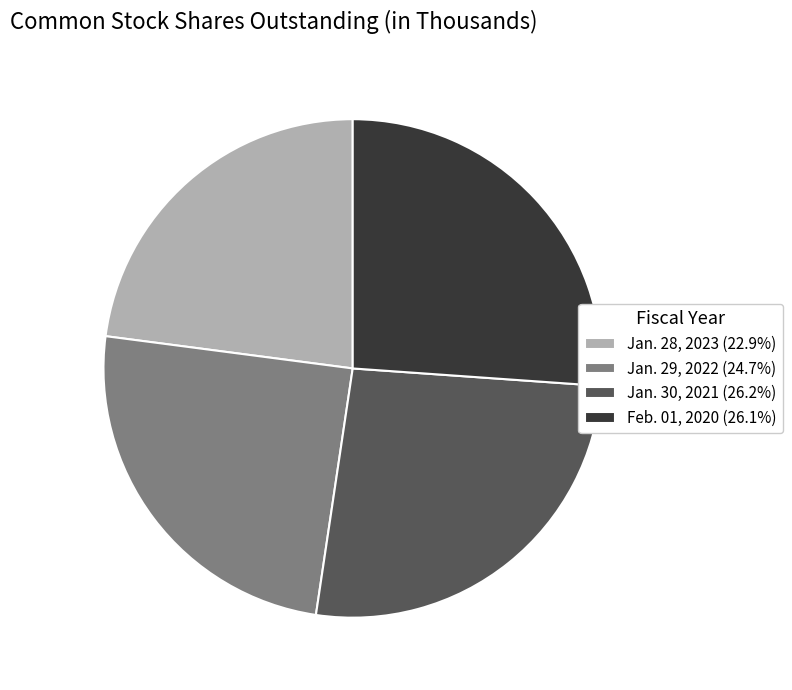

How many segments does this pie chart have?

4